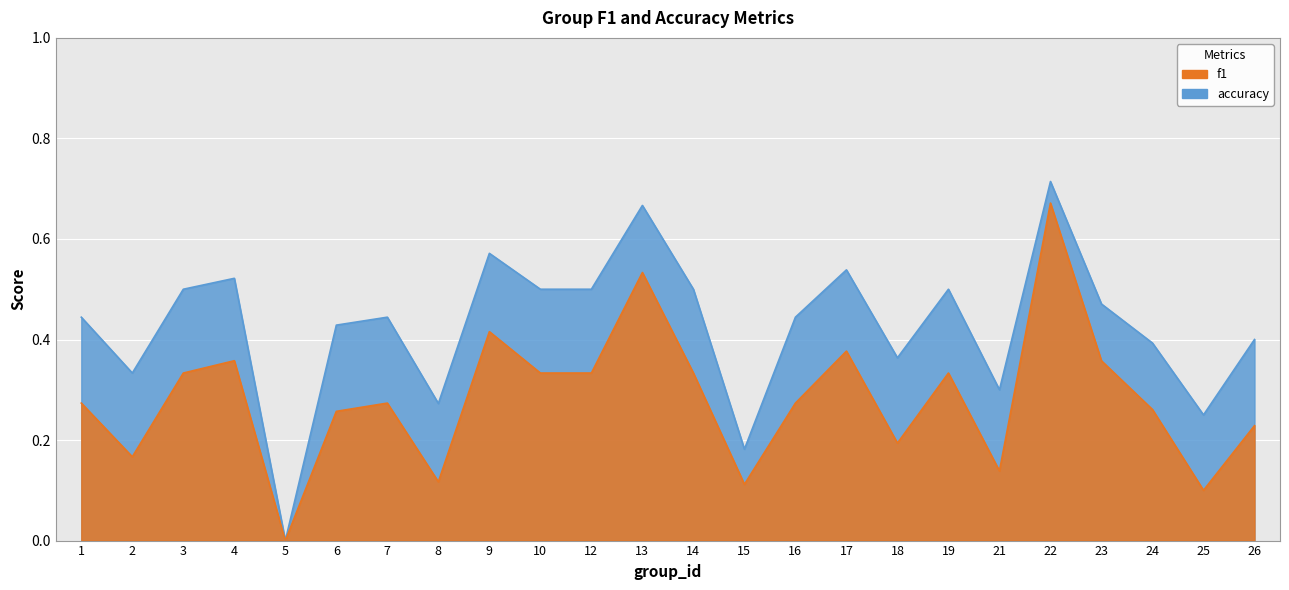

What is the sum of all f1 values?

6.8